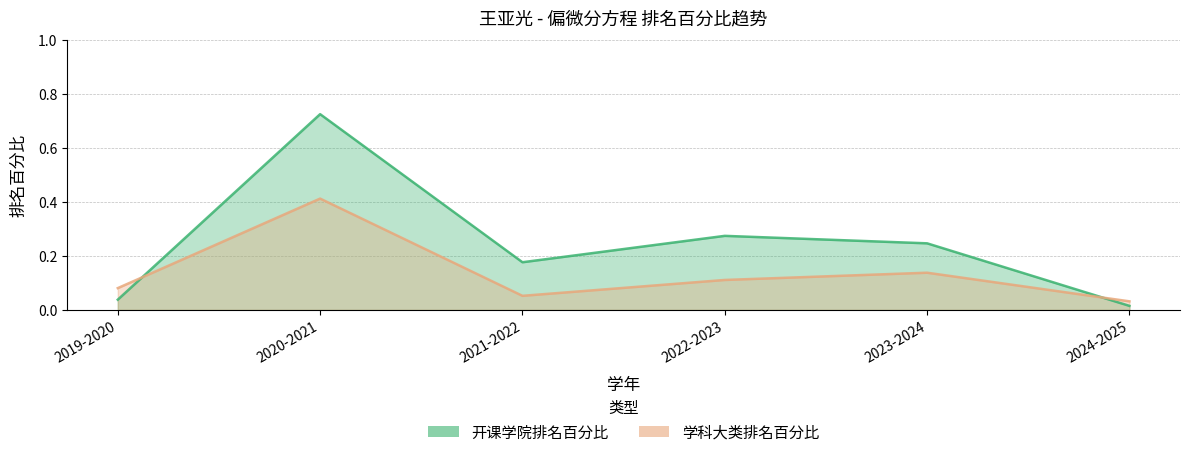

True or false: 学科大类排名百分比 has more than 2 interior local peaks.

False